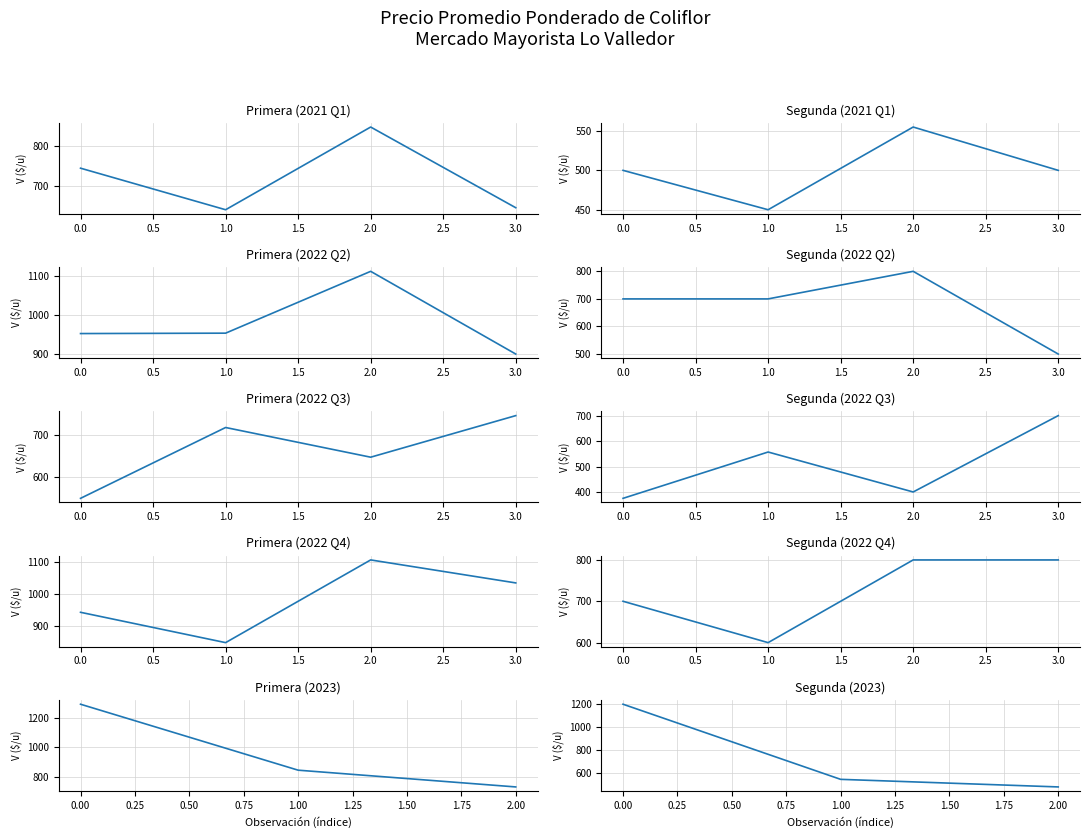

How many Primera values are between 732 and 1290?

3